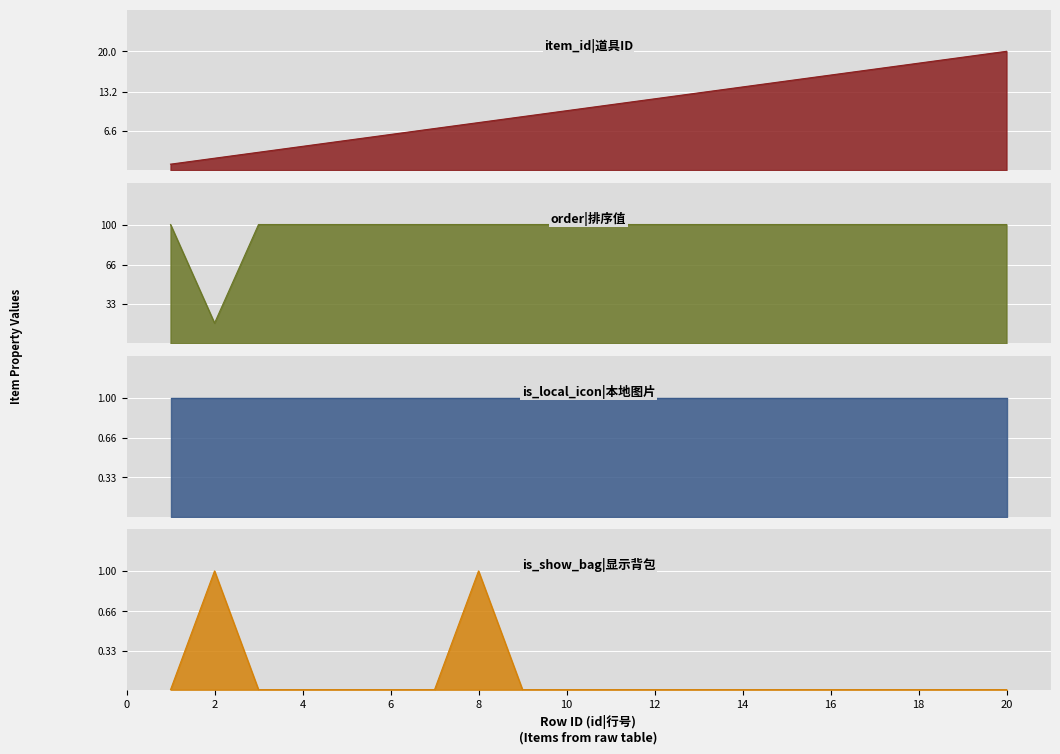

True or false: order and item_id intersect in this chart.

False